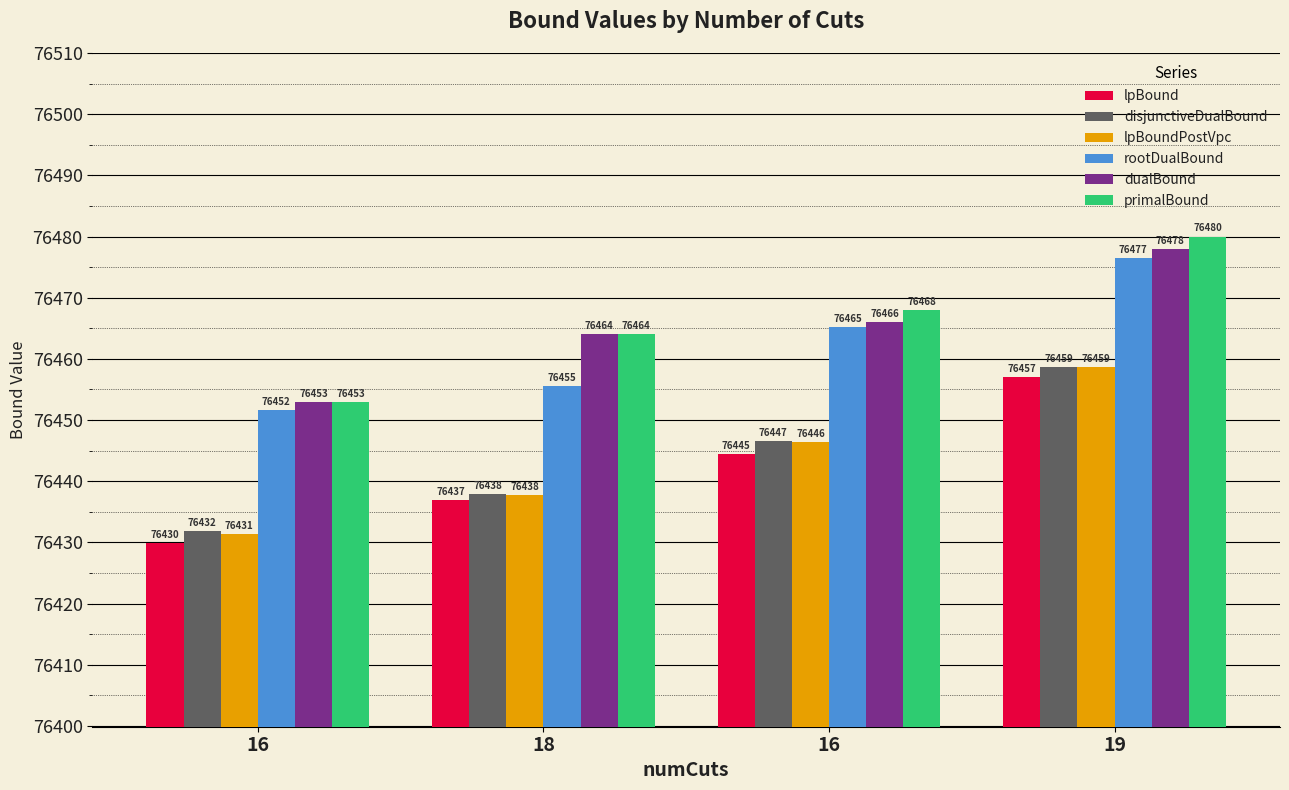

What is the value of the lpBound bar at the 4th from the left?

76457.1